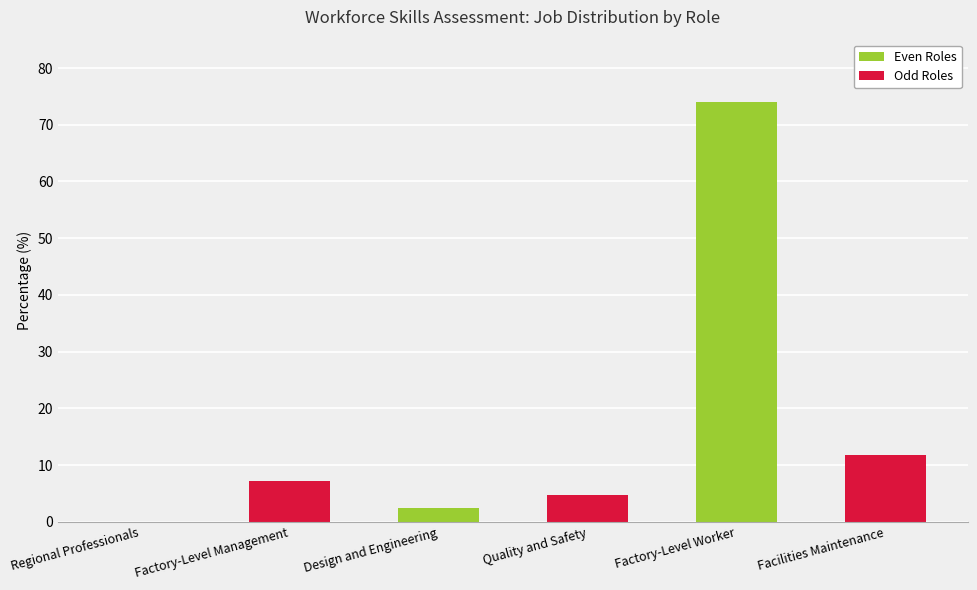

What is the sum of all values?

100.0